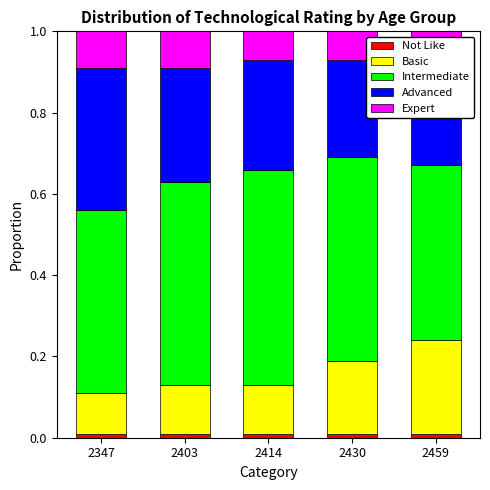

The Not Like series shows 0.0 at 2347. True or false?

True